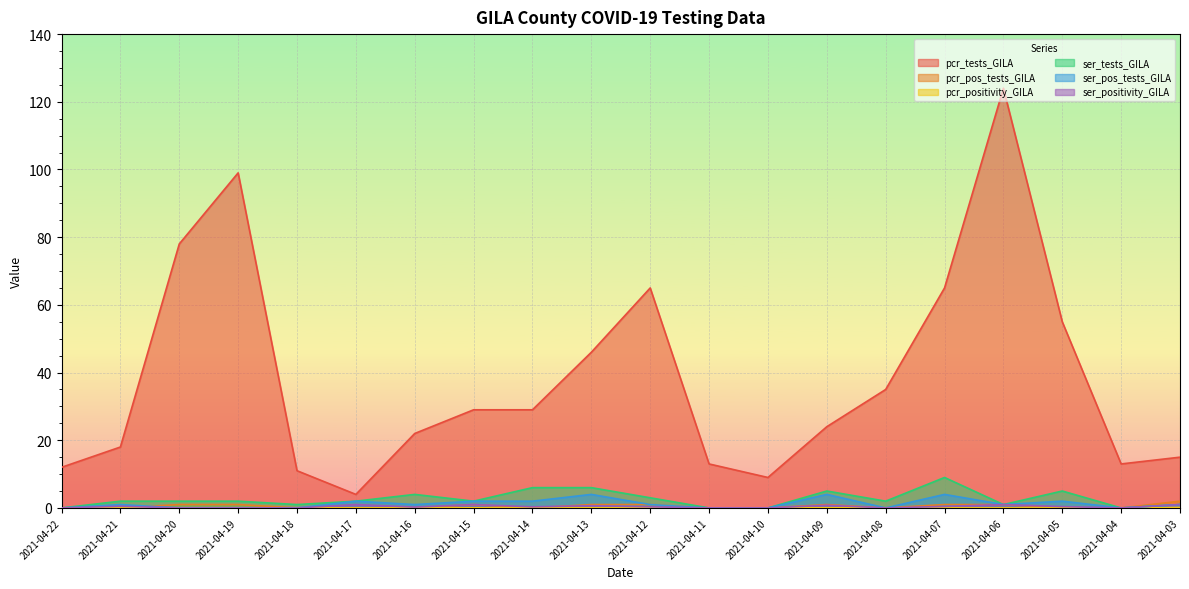

Which series changed the most between 2021-04-18 and 2021-04-17?

pcr_tests_GILA